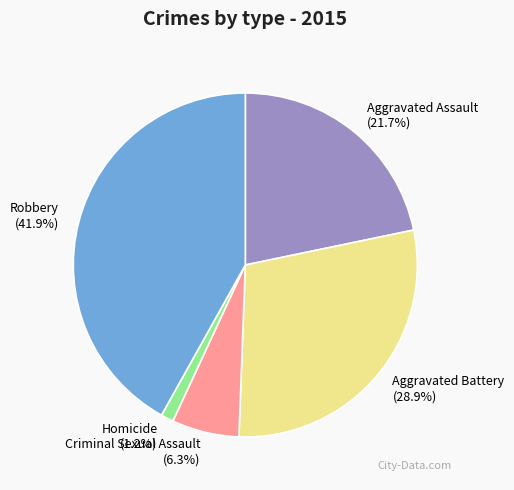

To the nearest percent, what is the difference between the Aggravated Assault and Criminal Sexual Assault slice percentages?

15%